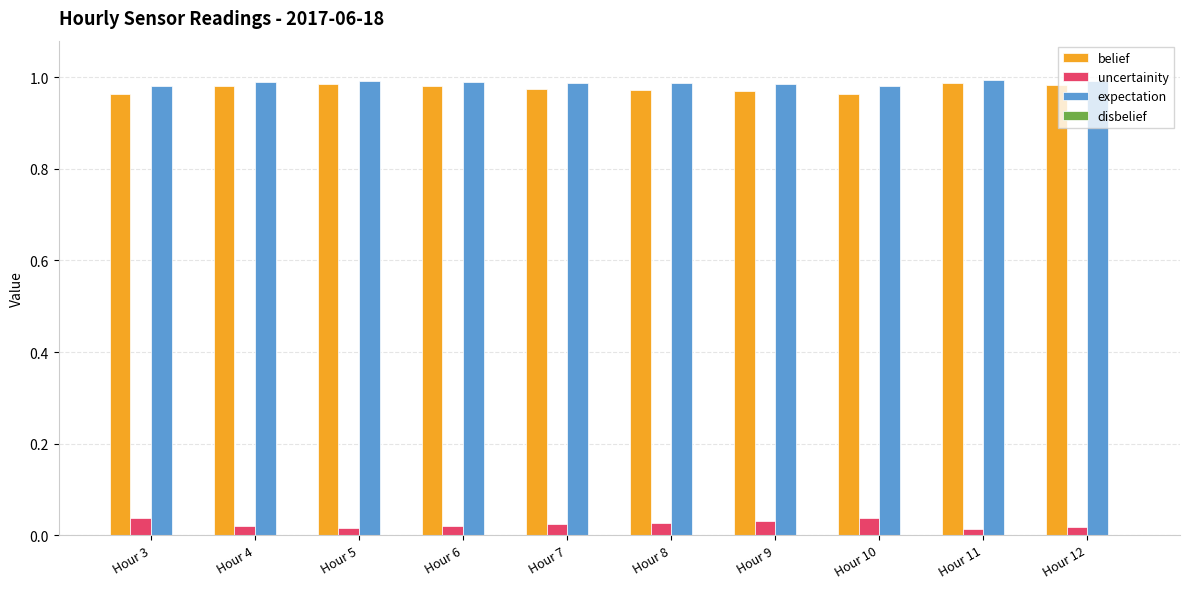

What is the sum of all expectation values?

9.9